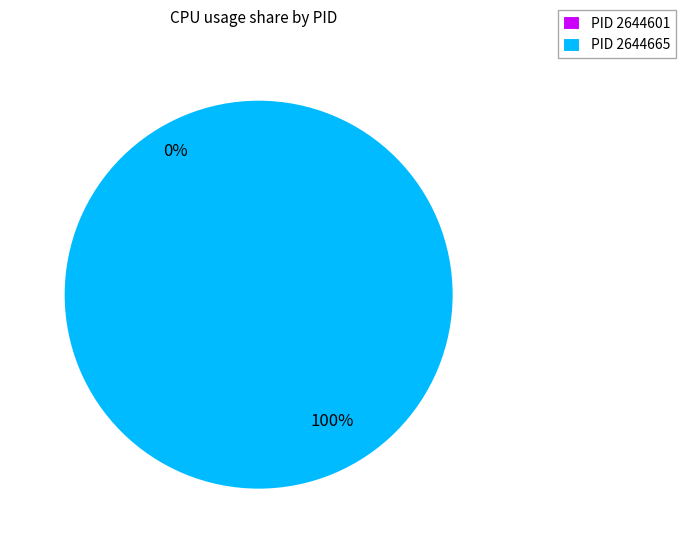

Count the number of slices in the pie.

2